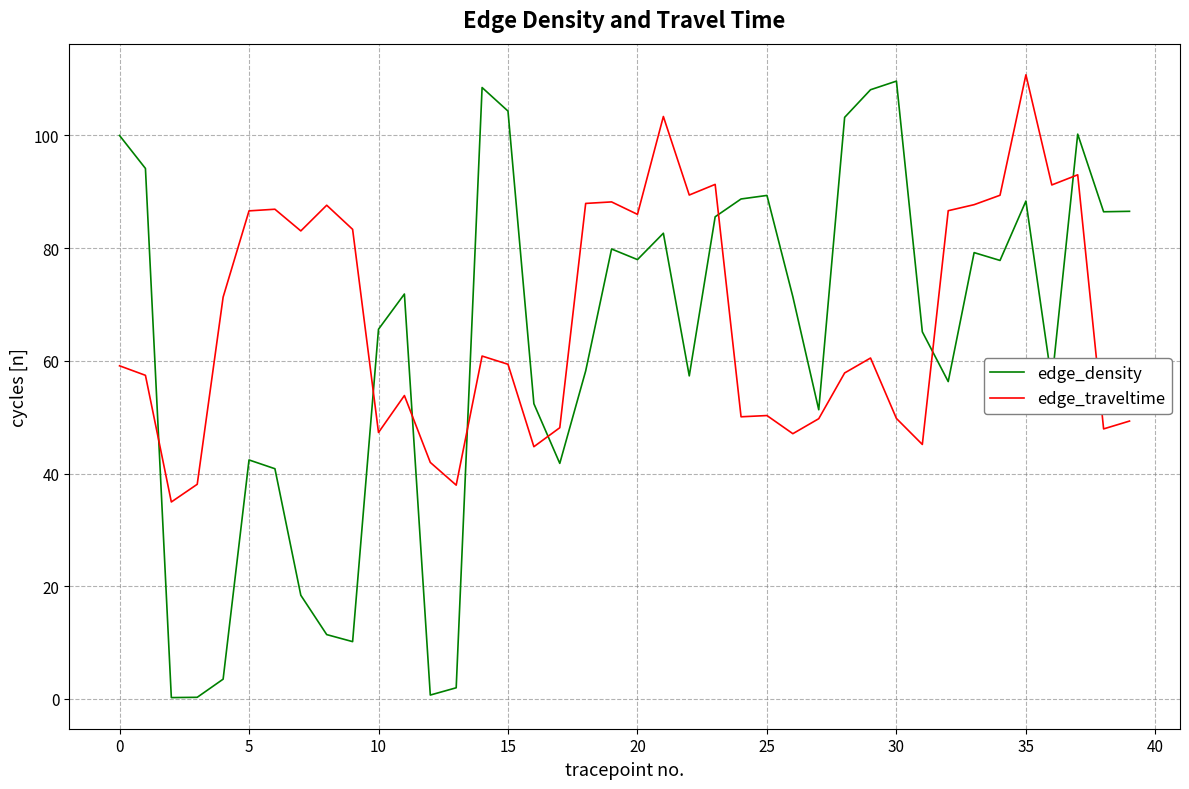

What is the sum of all edge_density values?

2528.3